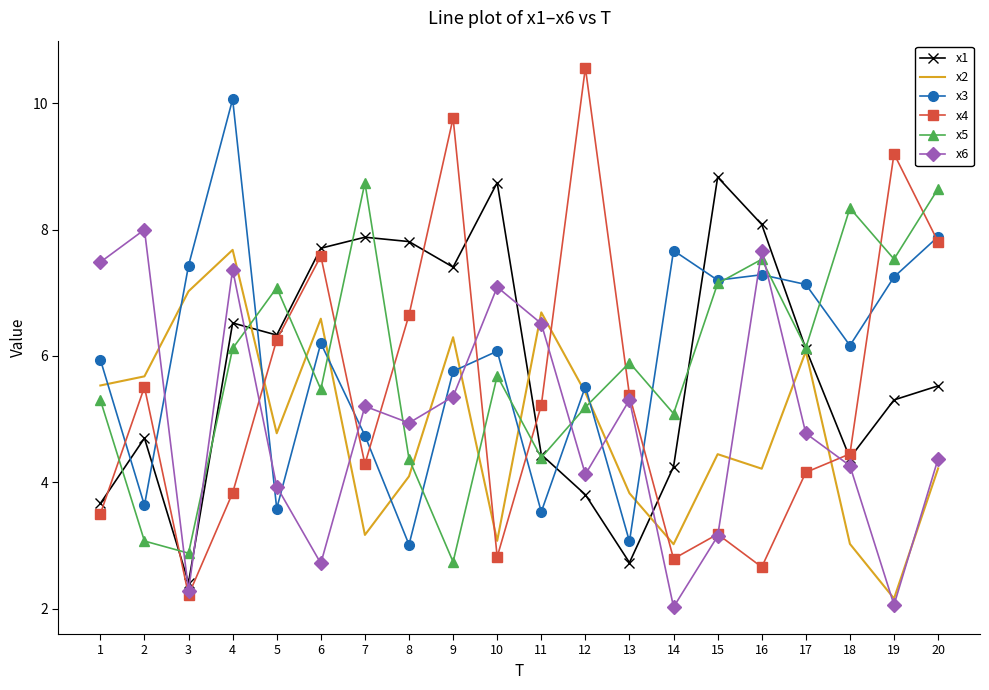

Is it true that x6 equals 5.4 at 9?

True